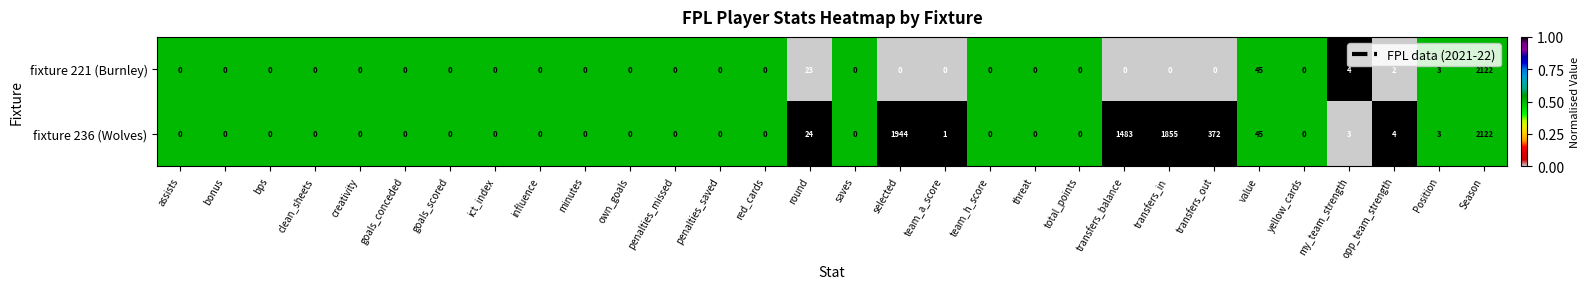

Is it true that fixture 221 (Burnley) equals 0 at total_points?

True